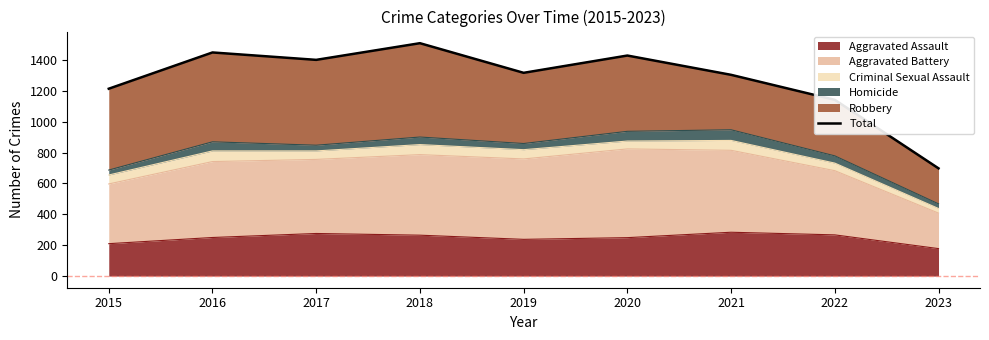

What is the ratio of the value at 2022 to the value at 2017?

0.8